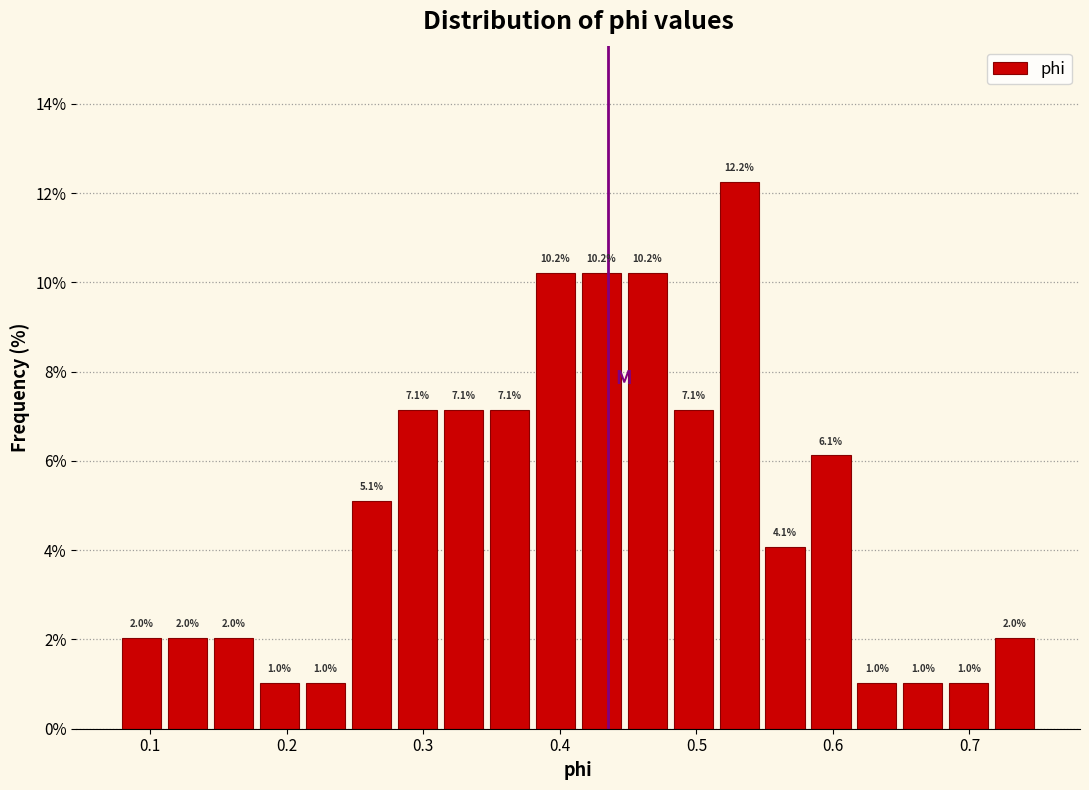

Read against the x-axis, roughly where is the centre of the tallest bar?

0.53